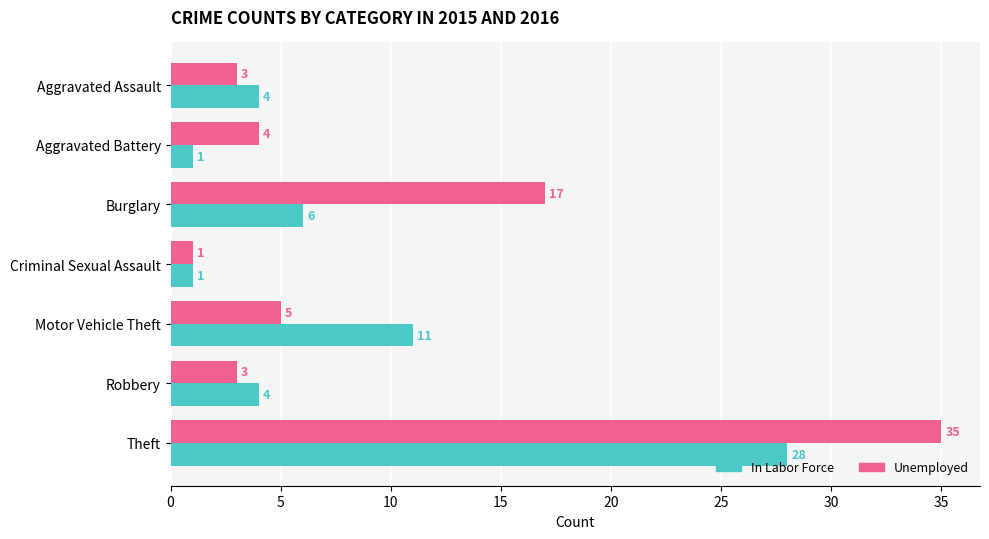

How many data points does each series have?

7